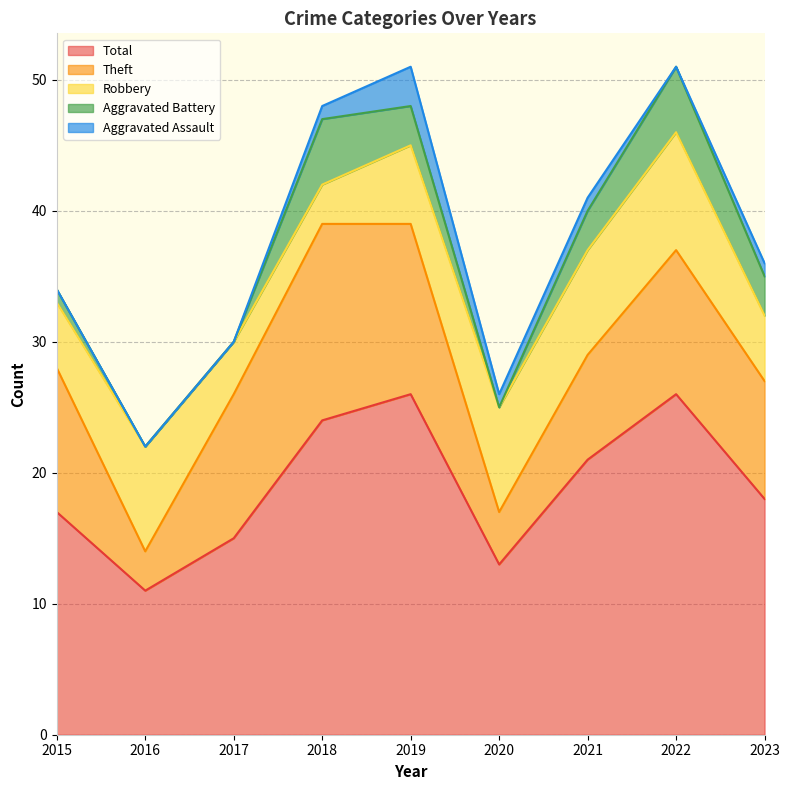

How many data points does each series have?

9